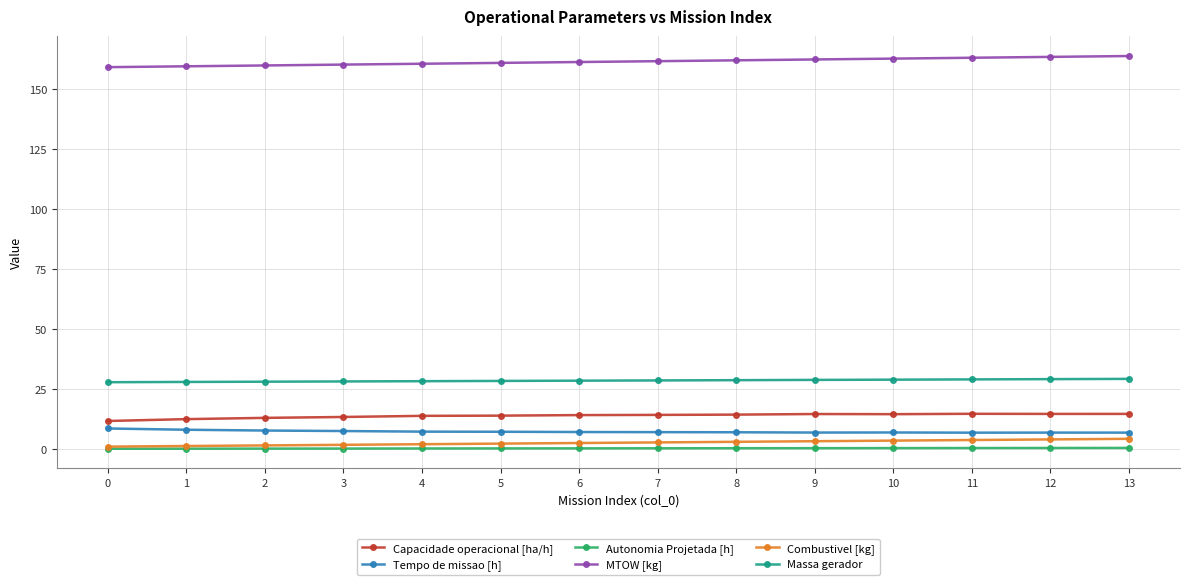

True or false: Massa gerador and Autonomia Projetada [h] intersect in this chart.

False